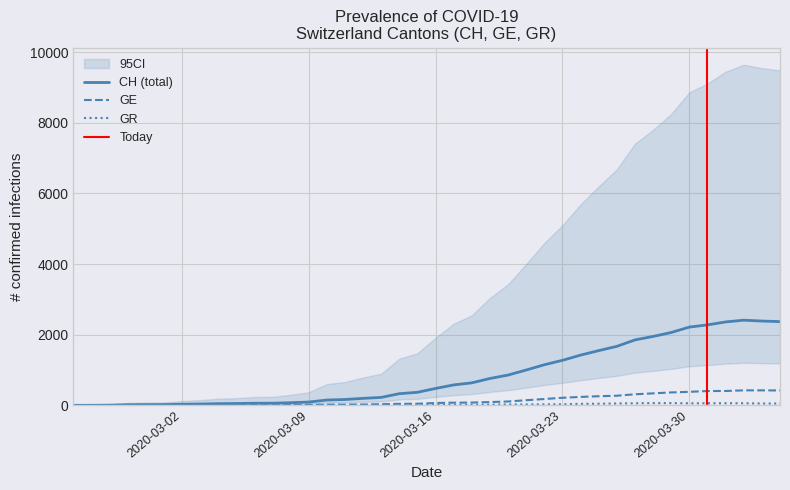

True or false: GE and GR intersect in this chart.

False